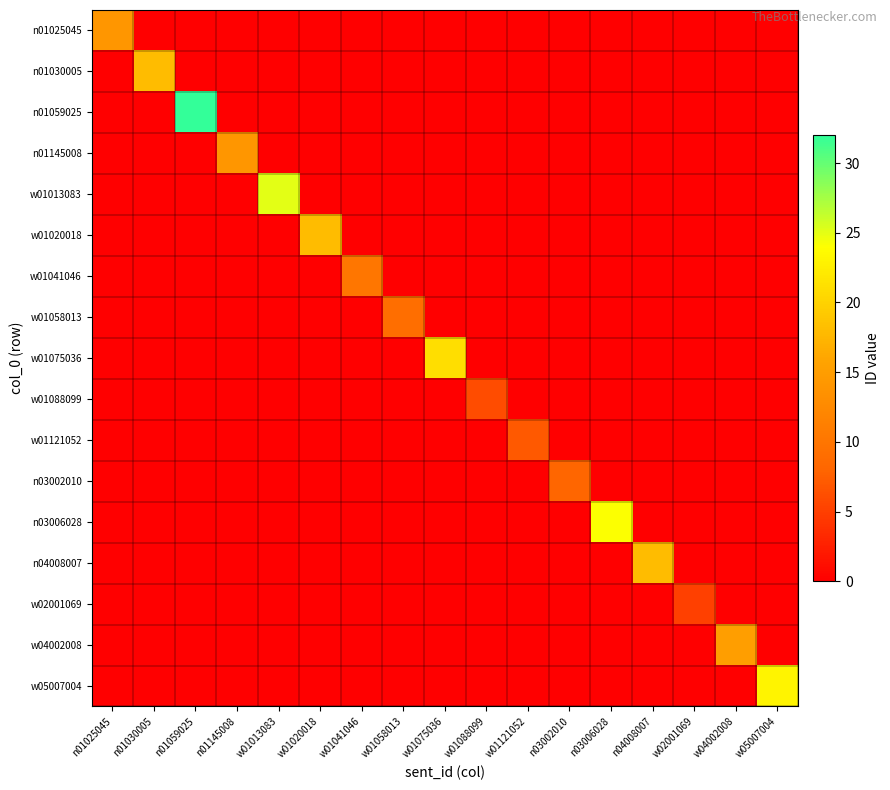

What is the spread (max minus min) of values at w01088099?

6